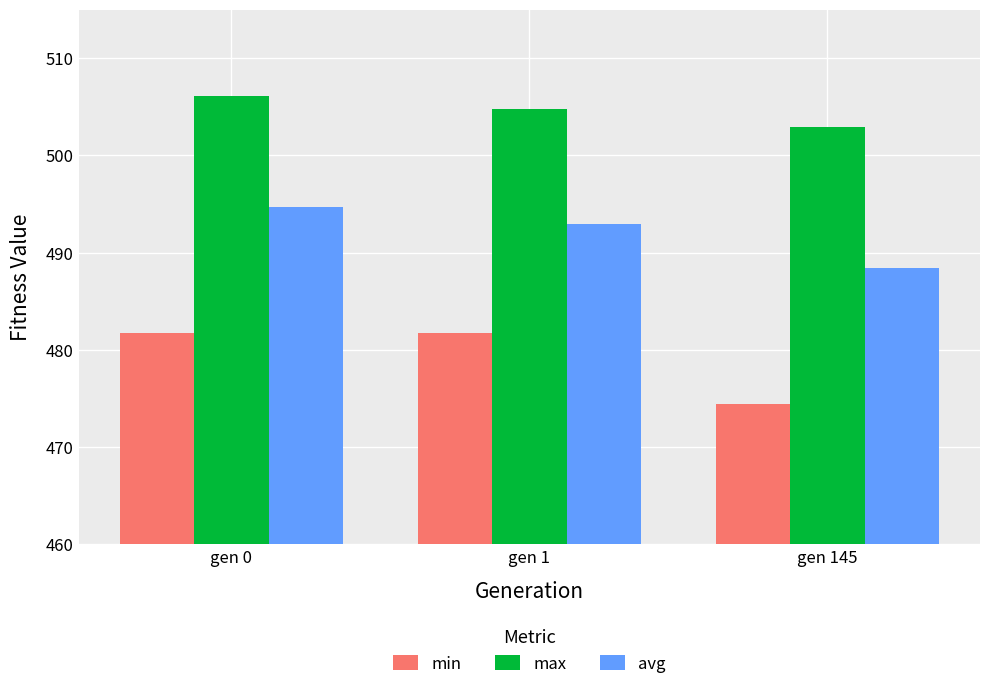

At which label does max first exceed 504?

gen 0